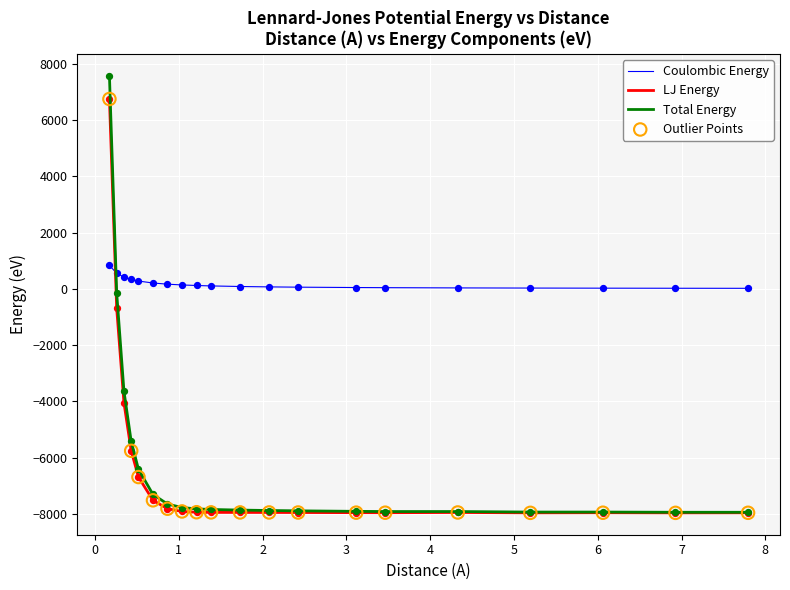

Which series has the largest total across all categories?

Coulombic Energy